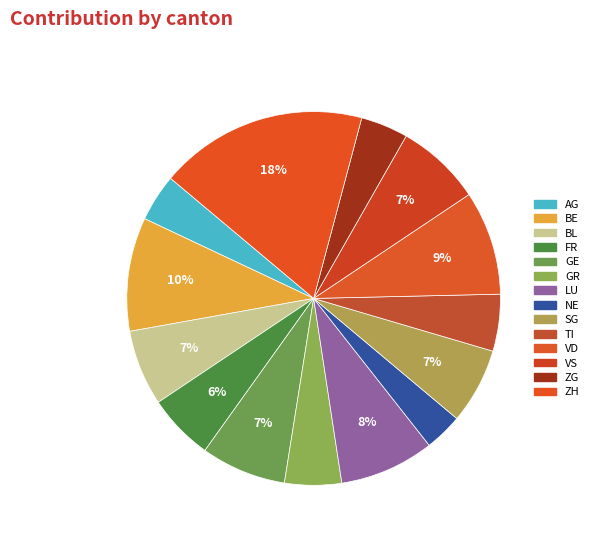

Is it true that GR is 1% of the pie?

False